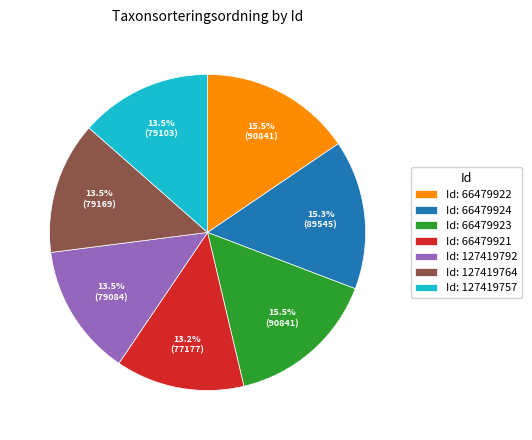

How many segments does this pie chart have?

7